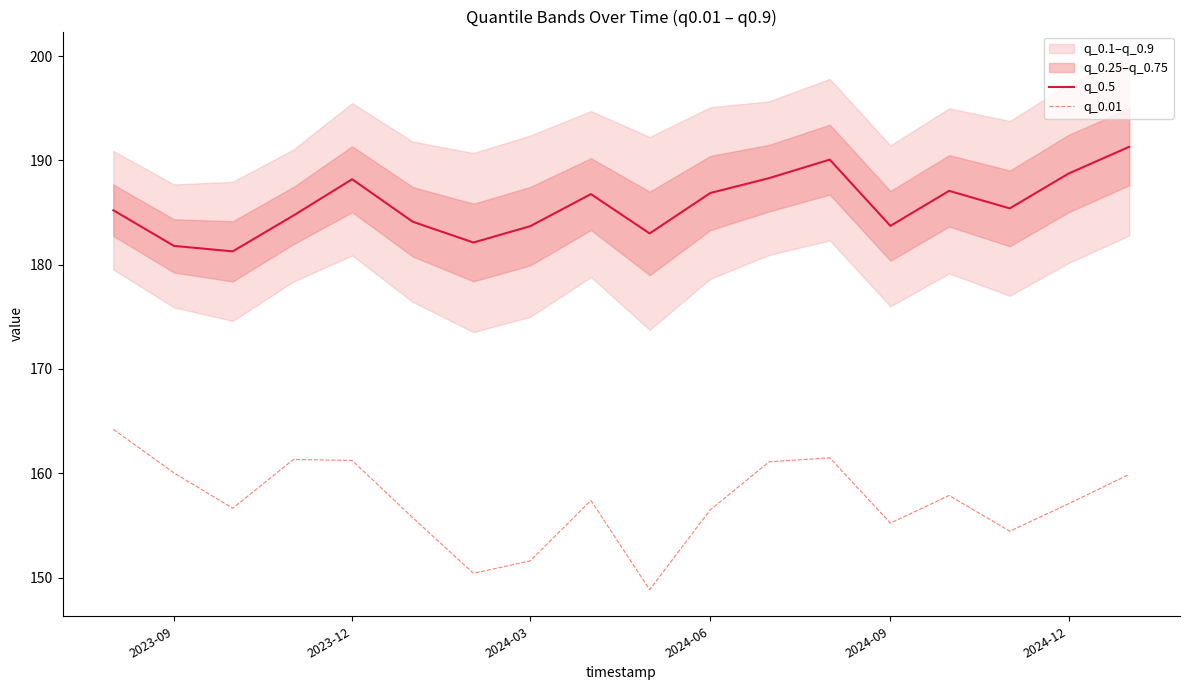

What is the value of the q_0.5 point at the 3rd from the left?

181.3